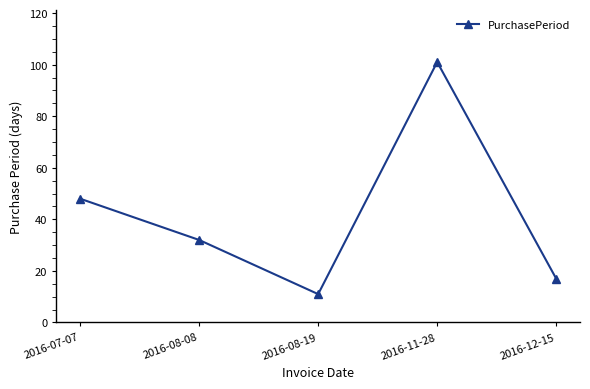

How many lines are shown in the chart?

1